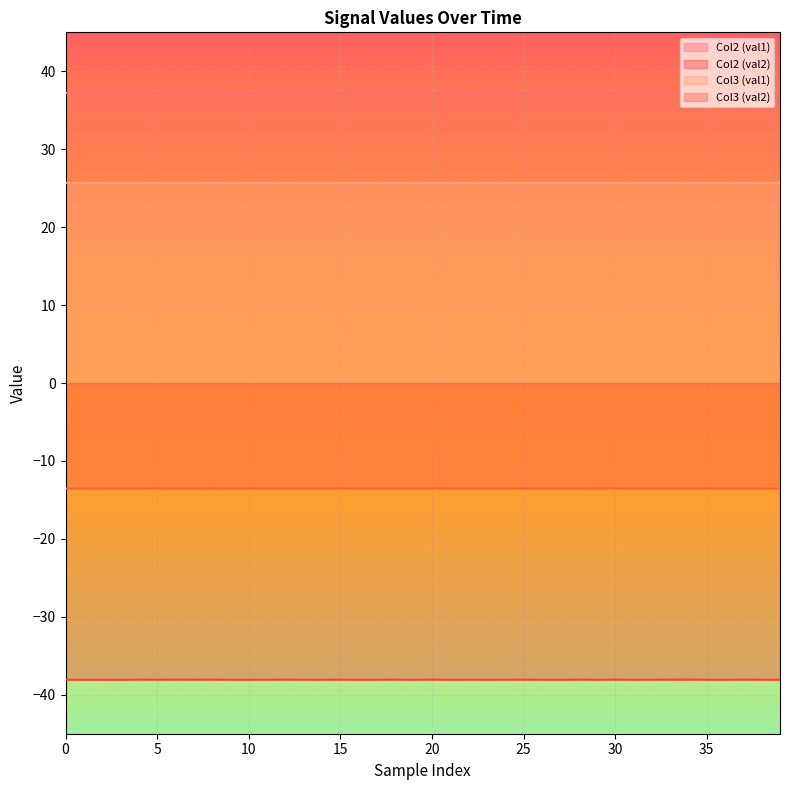

Rank the series by their maximum value, from highest to lowest.

Col2 (val1), Col3 (val1), Col3 (val2), Col2 (val2)